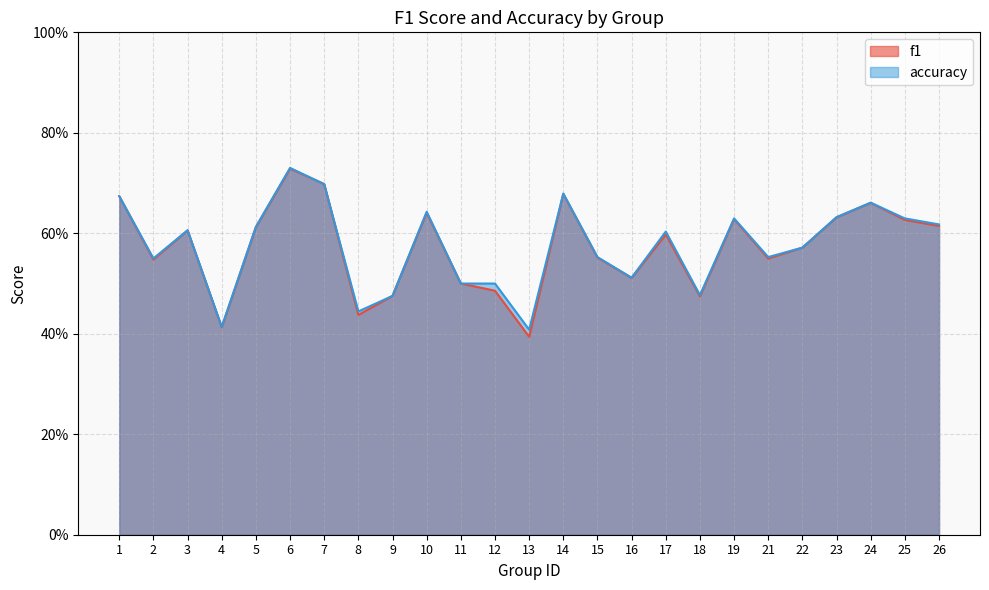

Reading right to left, what are all the values shown in this chart?

f1: 0.6	0.6	0.7	0.6	0.6	0.5	0.6	0.5	0.6	0.5	0.6	0.7	0.4	0.5	0.5	0.6	0.5	0.4	0.7	0.7	0.6	0.4	0.6	0.5	0.7
accuracy: 0.6	0.6	0.7	0.6	0.6	0.6	0.6	0.5	0.6	0.5	0.6	0.7	0.4	0.5	0.5	0.6	0.5	0.4	0.7	0.7	0.6	0.4	0.6	0.6	0.7